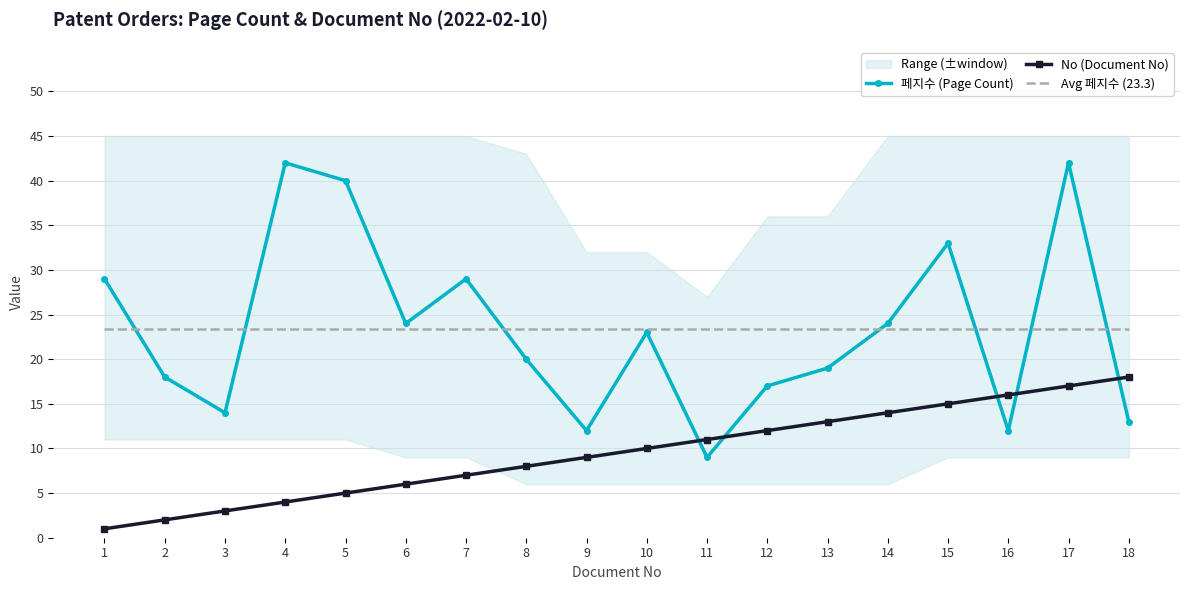

What value does the 페지수 (Page Count) series have at 13?

19.0